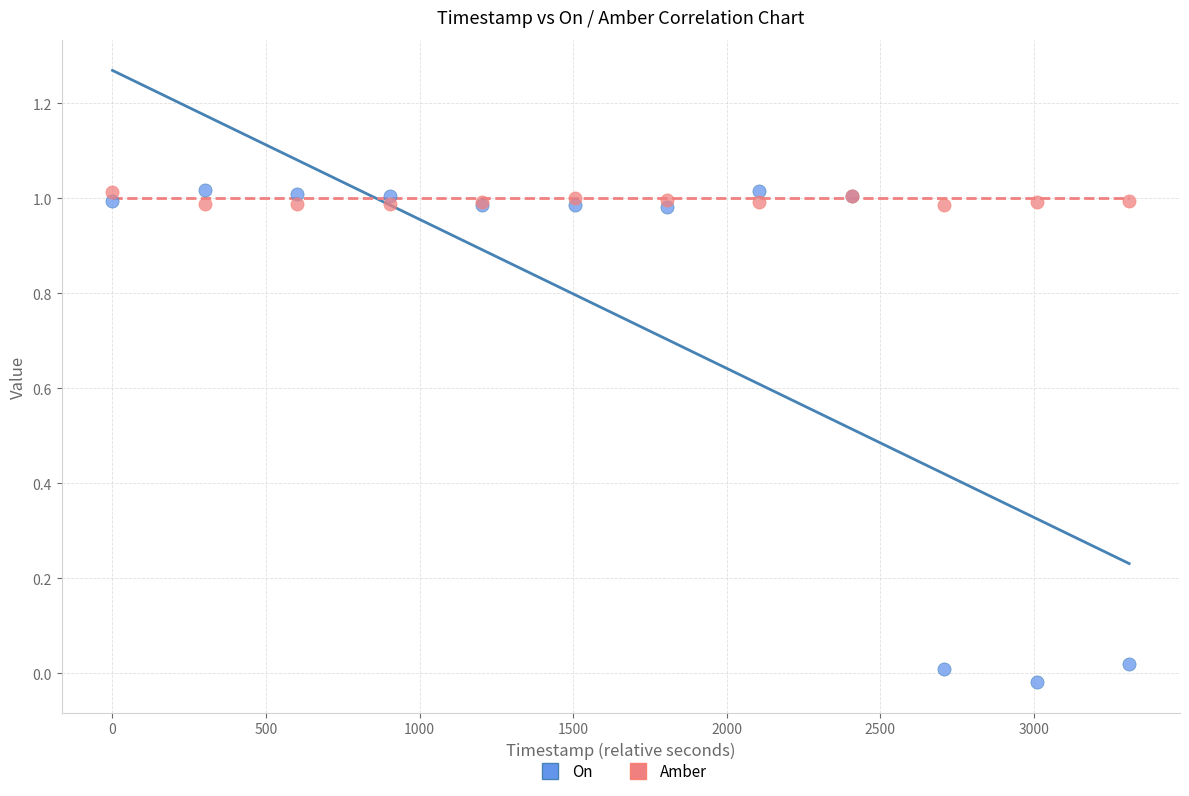

What is the X range (max minus min) for the scatter plot?

3311.0